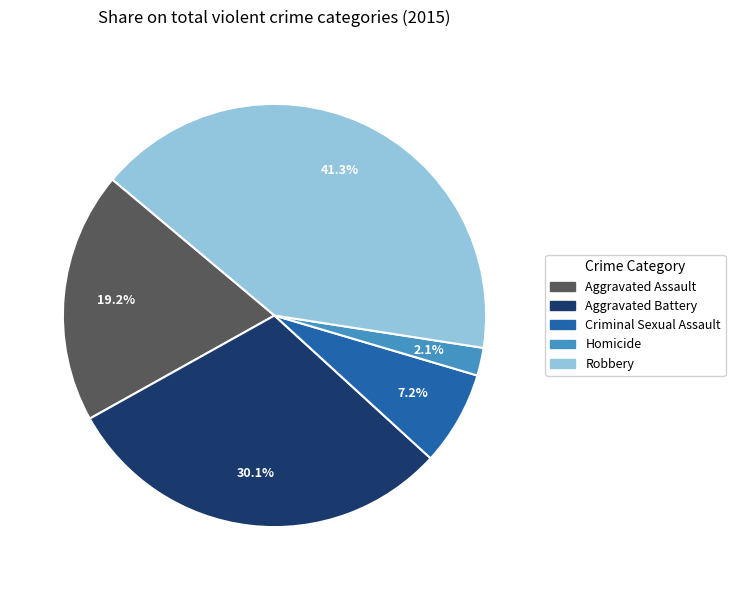

Do Criminal Sexual Assault and Robbery together represent more than half of the pie?

No